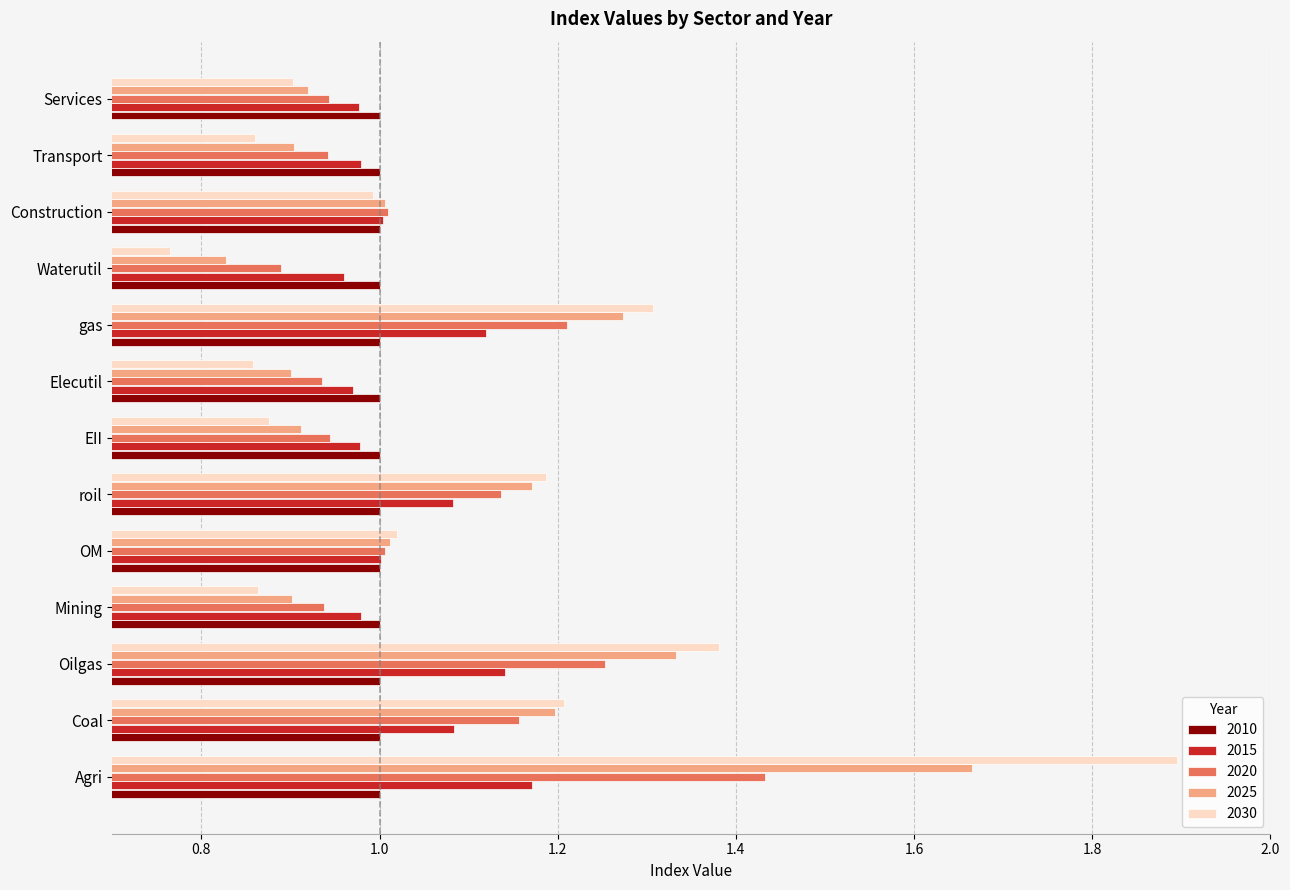

Rank the series by their maximum value, from lowest to highest.

2010, 2015, 2020, 2025, 2030